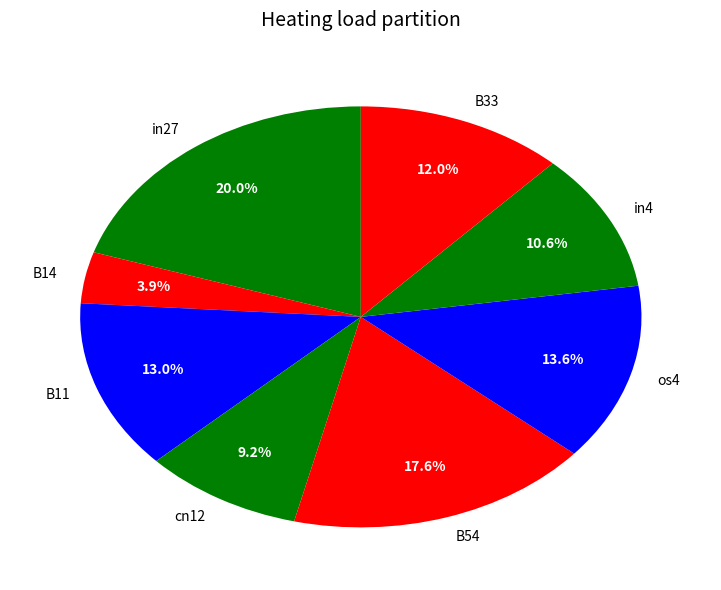

Between in4 and B33, which is larger?

B33